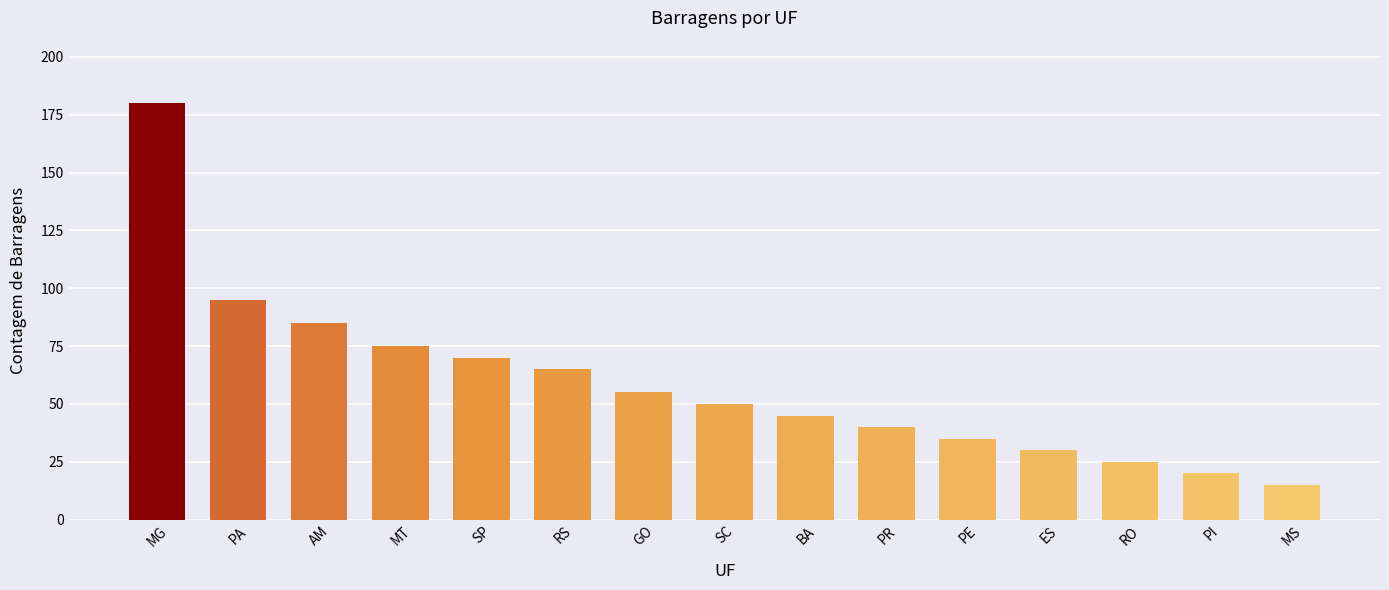

Which has a higher value, MT or PR?

MT